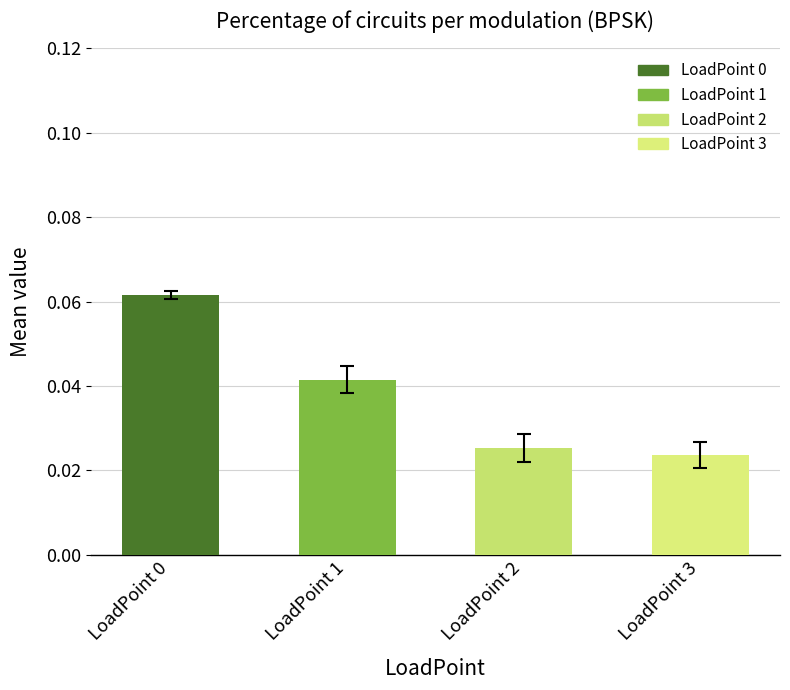

True or false: the data shows 0.0 at LoadPoint 0.

False